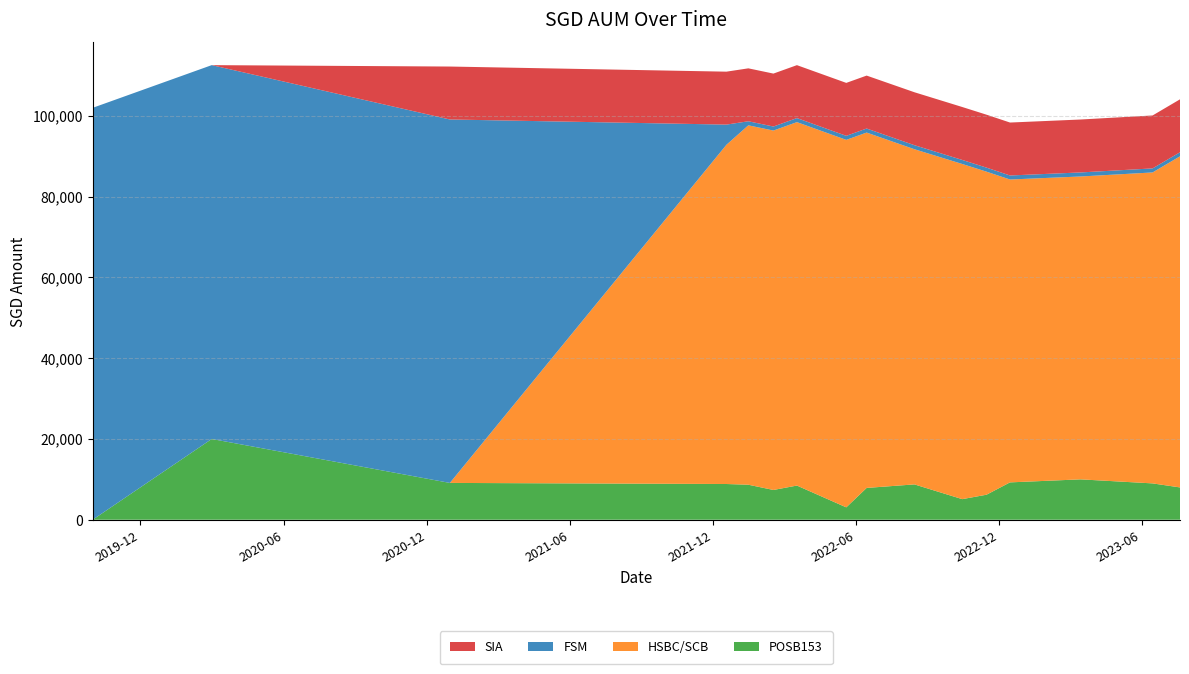

Reading left to right, transcribe all the data shown in this chart.

POSB153: 2019-10-01=0.0	2020-03-01=20000.0	2020-12-30=9117.0	2021-12-18=8848.0	2022-01-15=8672.0	2022-02-16=7372.0	2022-03-18=8462.0	2022-05-20=3067.0	2022-06-15=7877.0	2022-08-15=8751.0	2022-10-15=5099.0	2022-11-15=6195.0	2022-12-15=9251.0	2023-03-15=10000.0	2023-06-15=9000.0	2023-07-20=8000.0
HSBC/SCB: 2019-10-01=0.0	2020-03-01=0.0	2020-12-30=0.0	2021-12-18=84000.0	2022-01-15=89000.0	2022-02-16=89000.0	2022-03-18=90000.0	2022-05-20=91000.0	2022-06-15=88000.0	2022-08-15=83000.0	2022-10-15=83000.0	2022-11-15=80000.0	2022-12-15=75000.0	2023-03-15=75000.0	2023-06-15=77000.0	2023-07-20=82000.0
FSM: 2019-10-01=102000.0	2020-03-01=92574.0	2020-12-30=90000.0	2021-12-18=5000.0	2022-01-15=1000.0	2022-02-16=1000.0	2022-03-18=1000.0	2022-05-20=1000.0	2022-06-15=1000.0	2022-08-15=1000.0	2022-10-15=1000.0	2022-11-15=1000.0	2022-12-15=1000.0	2023-03-15=1000.0	2023-06-15=1000.0	2023-07-20=1000.0
SIA: 2019-10-01=0.0	2020-03-01=0.0	2020-12-30=13108.5	2021-12-18=13108.5	2022-01-15=13108.5	2022-02-16=13108.5	2022-03-18=13108.5	2022-05-20=13108.5	2022-06-15=13108.5	2022-08-15=13108.5	2022-10-15=13108.5	2022-11-15=13108.5	2022-12-15=13108.5	2023-03-15=13108.5	2023-06-15=13108.5	2023-07-20=13108.5